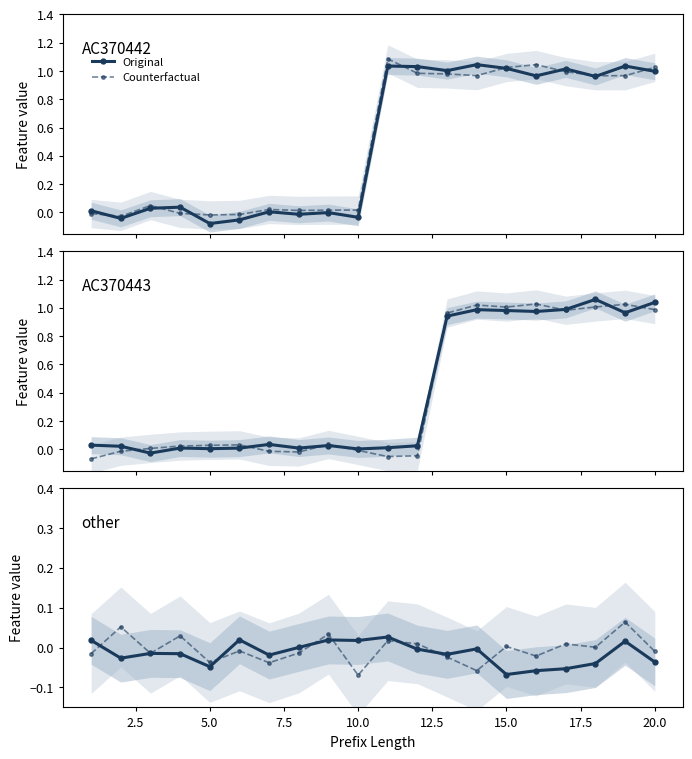

How many values in Counterfactual are above zero?

9